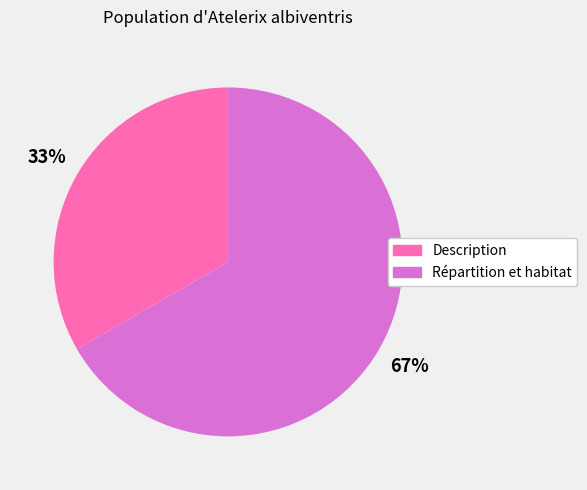

Rank the categories by value from highest to lowest.

Répartition et habitat, Description